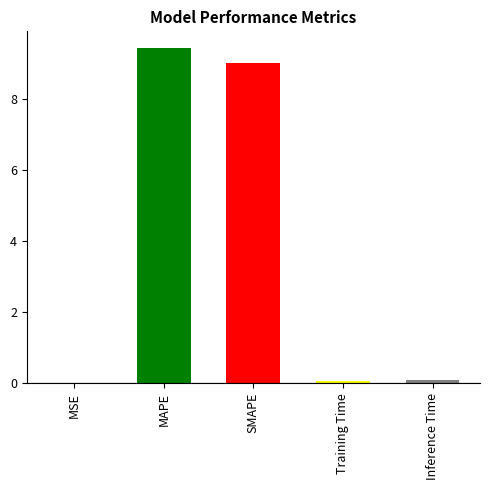

What position from the left is Training Time?

4